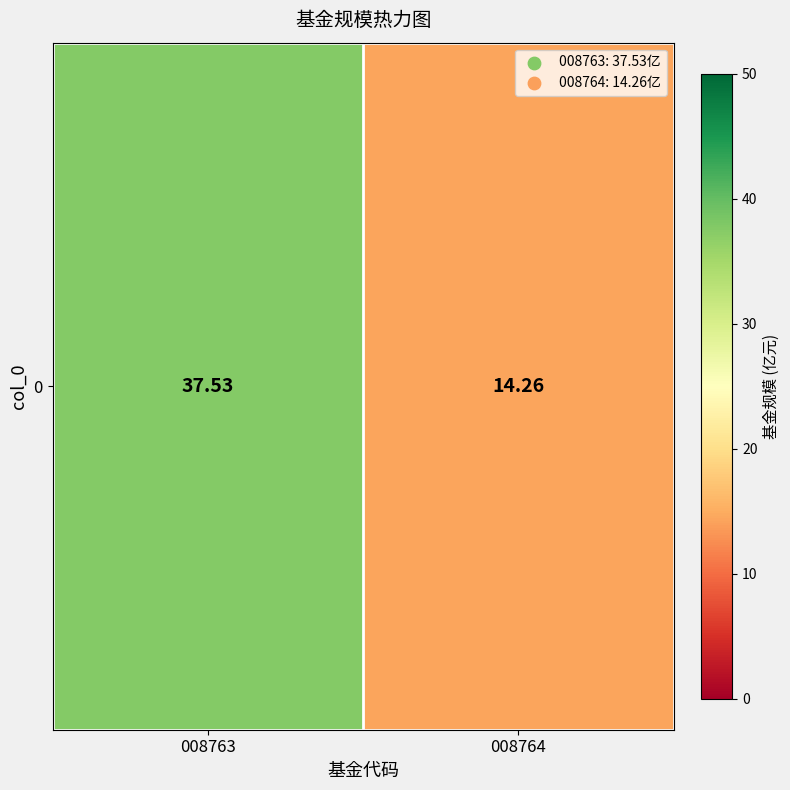

Rank the categories by value from highest to lowest.

008763, 008764